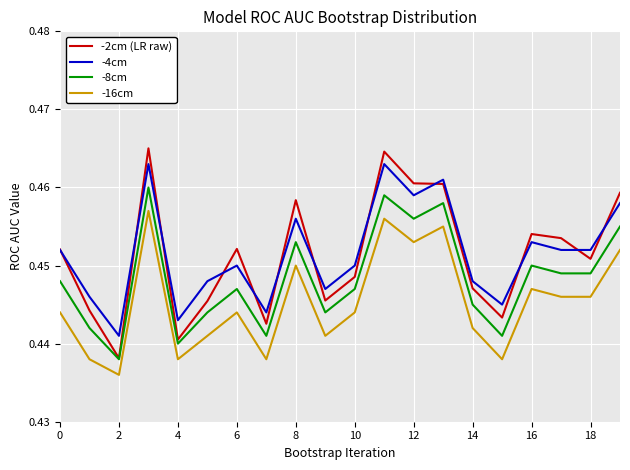

Which series has the widest spread of values?

-2cm (LR raw)